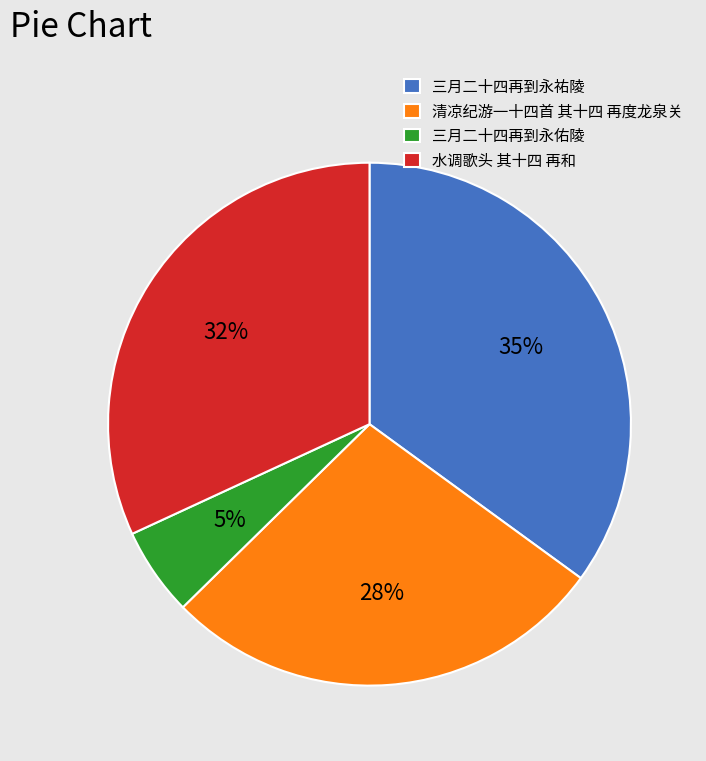

To the nearest percent, what is the difference between the 三月二十四再到永佑陵 and 三月二十四再到永祐陵 slice percentages?

30%